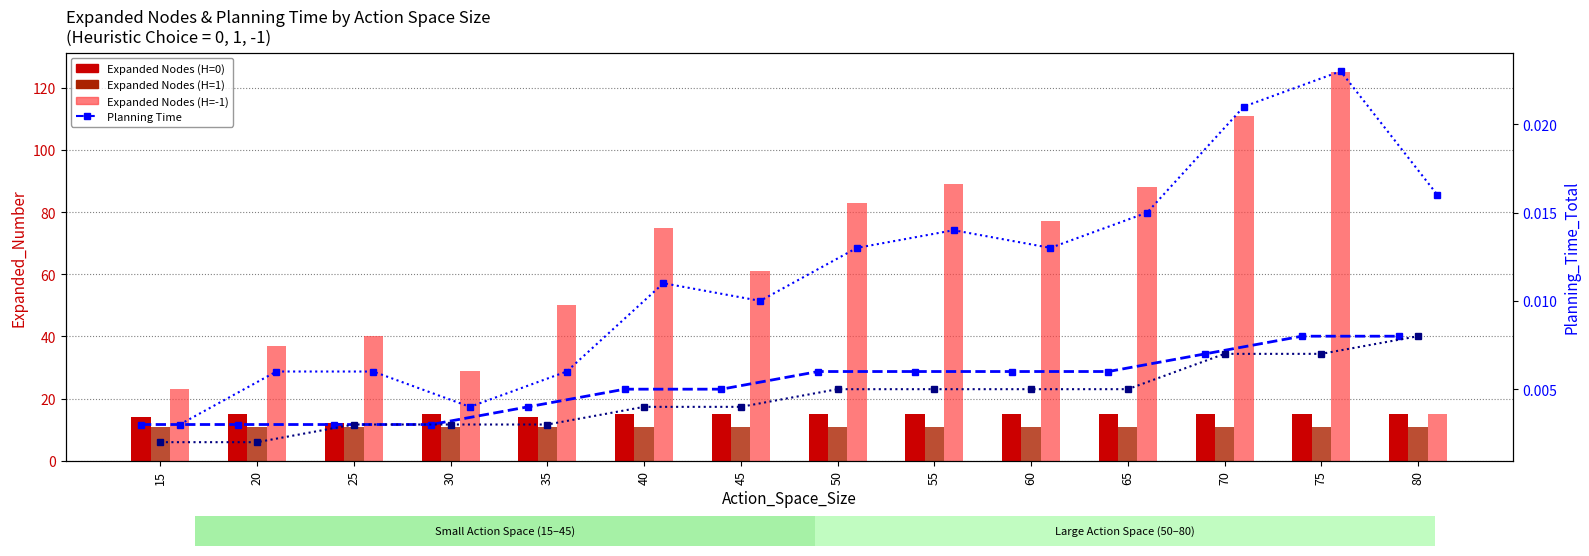

Reading right to left, what are all the values shown in this chart?

Heuristic 0: 15.0	15.0	15.0	15.0	15.0	15.0	15.0	15.0	15.0	14.0	15.0	12.0	15.0	14.0
Heuristic 1: 11.0	11.0	11.0	11.0	11.0	11.0	11.0	11.0	11.0	11.0	11.0	11.0	11.0	11.0
Heuristic -1: 15.0	125.0	111.0	88.0	77.0	89.0	83.0	61.0	75.0	50.0	29.0	40.0	37.0	23.0
Planning Time (H=0): 0.0	0.0	0.0	0.0	0.0	0.0	0.0	0.0	0.0	0.0	0.0	0.0	0.0	0.0
Planning Time (H=1): 0.0	0.0	0.0	0.0	0.0	0.0	0.0	0.0	0.0	0.0	0.0	0.0	0.0	0.0
Planning Time (H=-1): 0.0	0.0	0.0	0.0	0.0	0.0	0.0	0.0	0.0	0.0	0.0	0.0	0.0	0.0